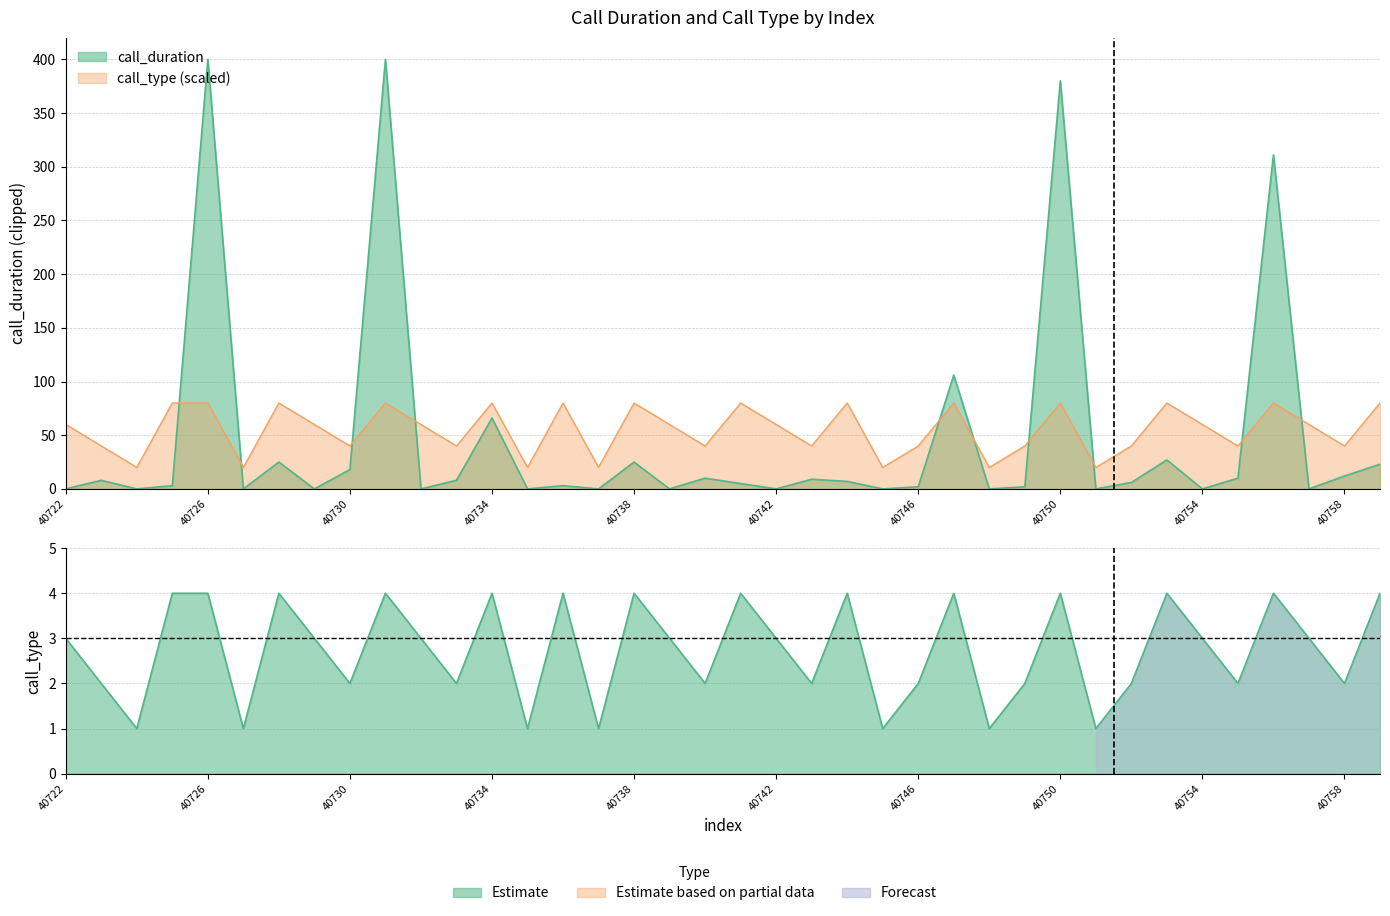

How many values are below 3?

17